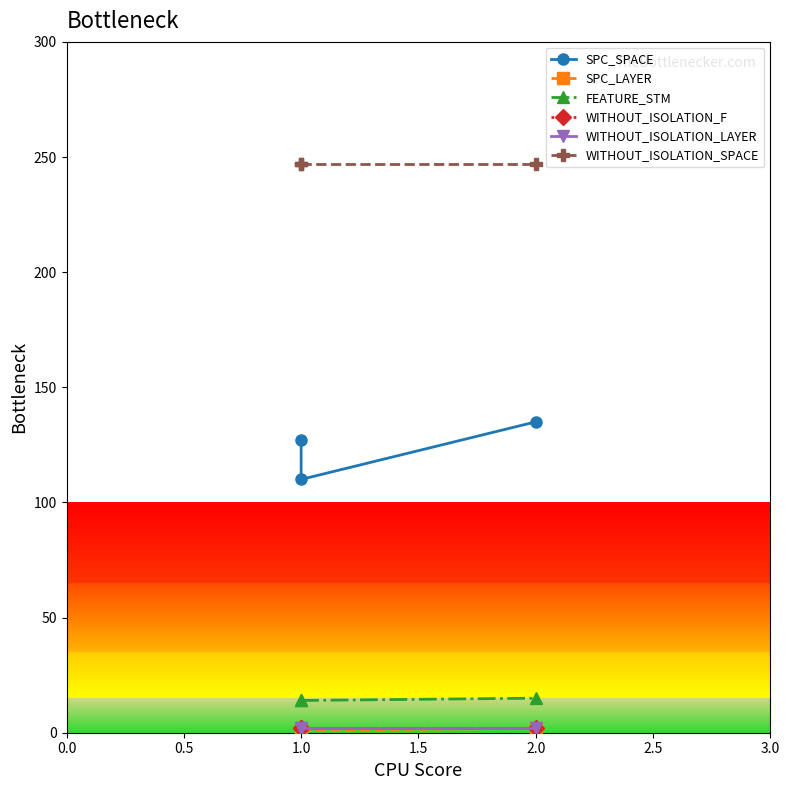

Count the number of data series in this chart.

6